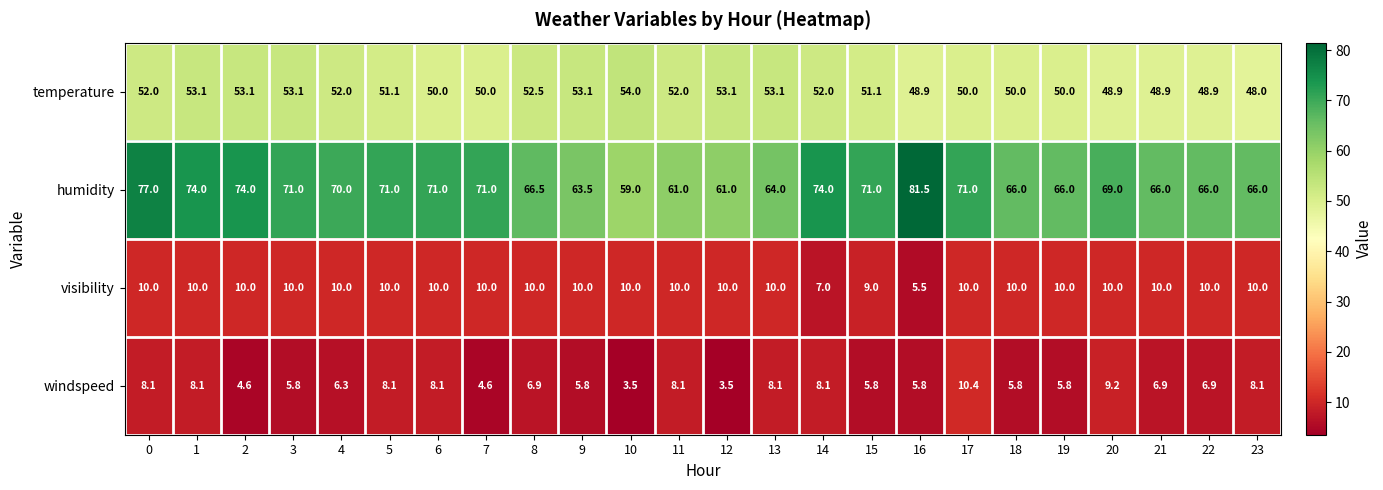

What is the spread (max minus min) of values at 13?

55.9